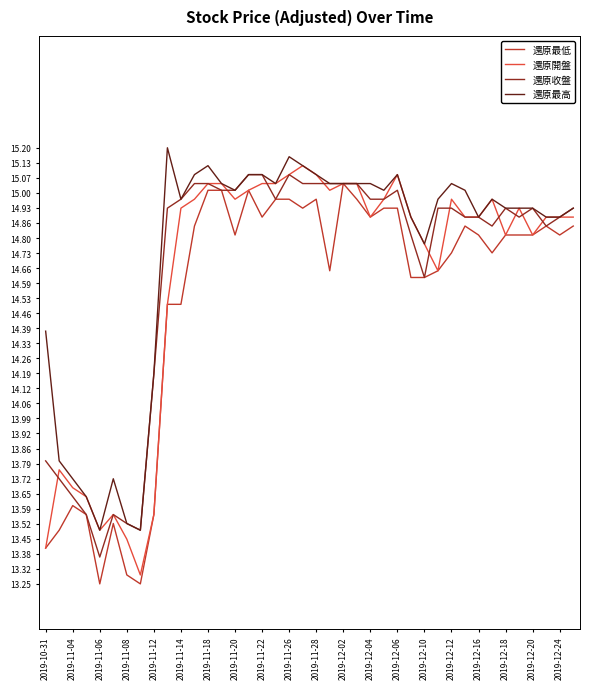

What is the maximum value for 還原收盤?

15.1